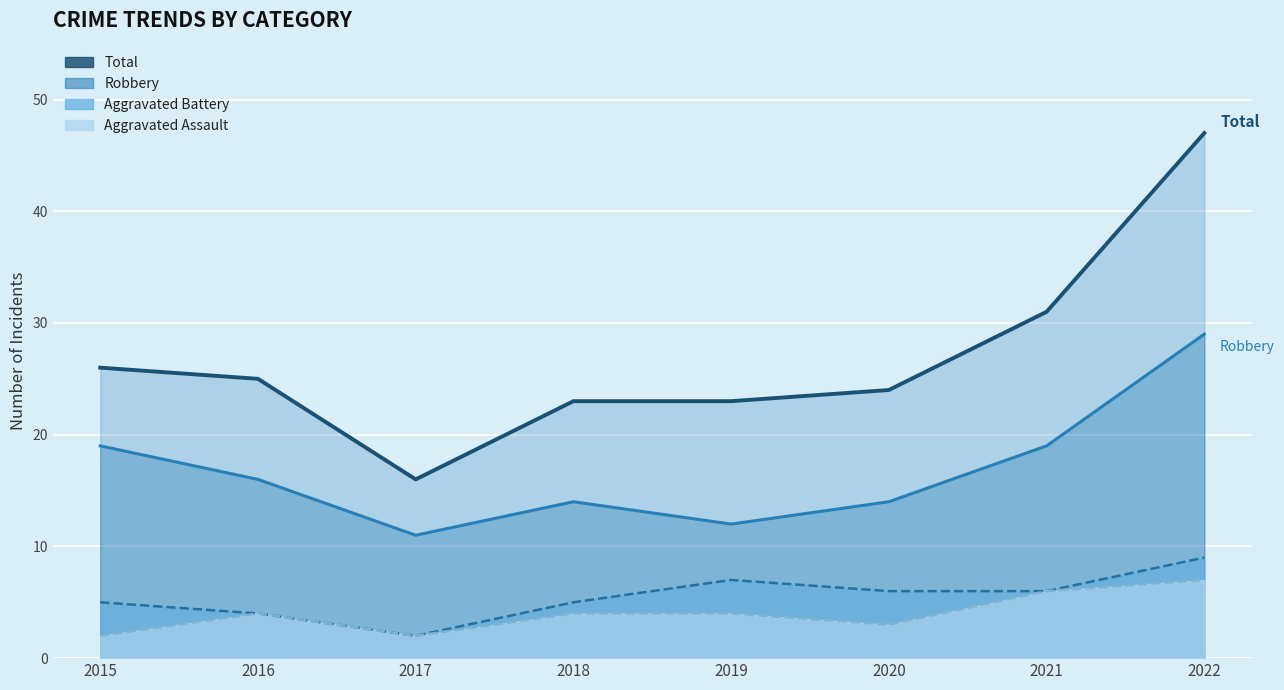

True or false: Aggravated Assault and Aggravated Battery cross at least once.

False